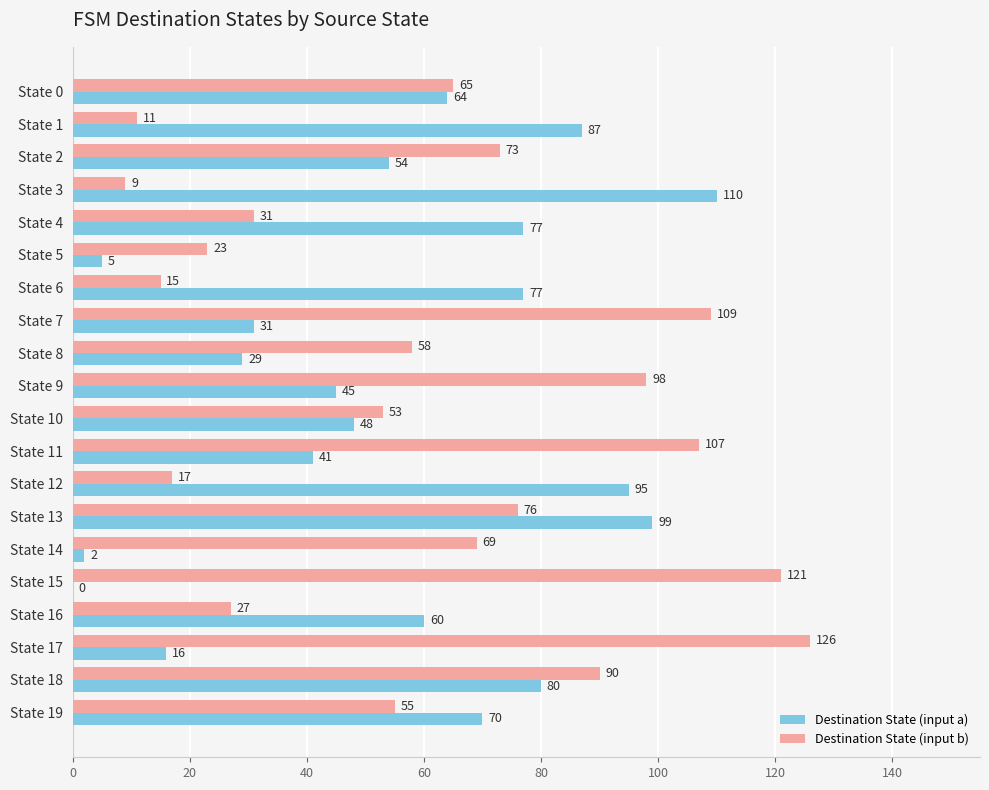

Which category has the highest value in the Destination State (input b) series?

State 17